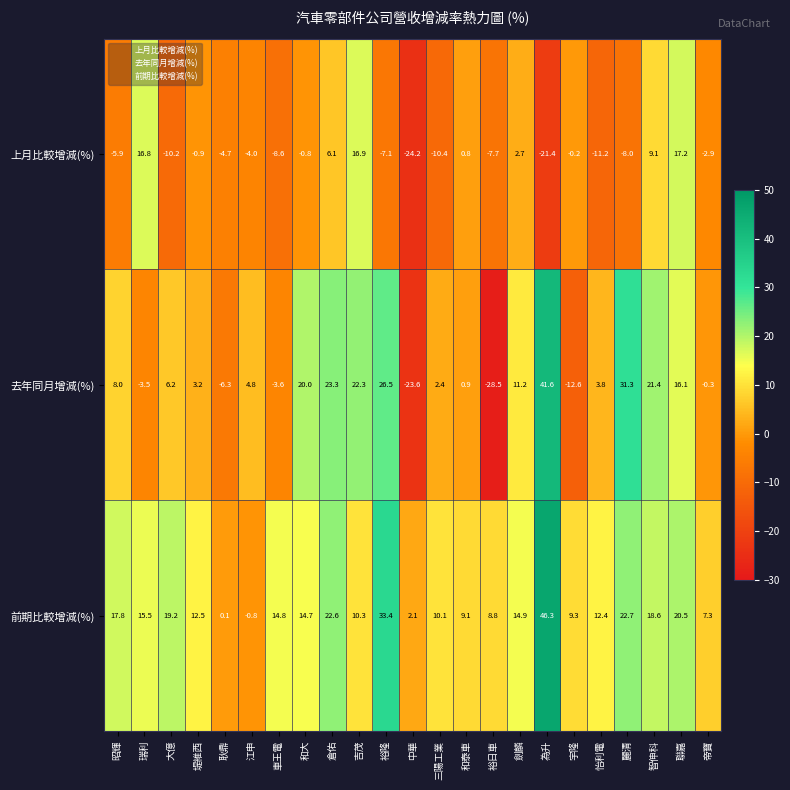

At 車王電, list the series in order from largest to smallest.

前期比較增減(%), 去年同月增減(%), 上月比較增減(%)